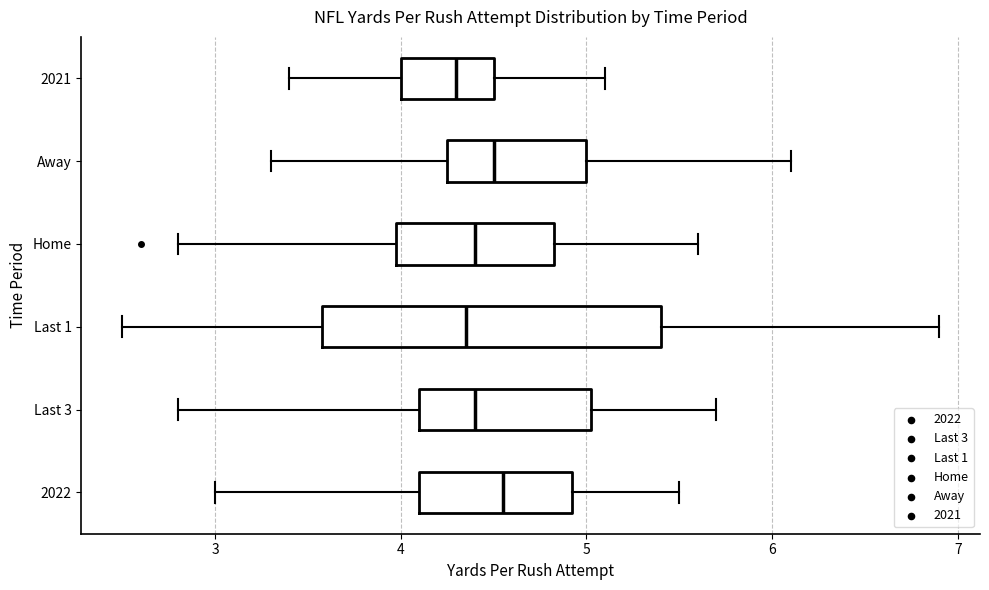

Reading bottom to top, transcribe this box plot: for each box, give where its median line is, the range the box spans, and where its two whiskers end, as read against the x-axis. The values are not printed on the chart, so give them approximately, as read against the axis.

2022: median 4.6, box 4.1 to 4.9, whiskers 3.0 to 5.5
Last 3: median 4.4, box 4.1 to 5.0, whiskers 2.8 to 5.7
Last 1: median 4.4, box 3.6 to 5.4, whiskers 2.5 to 6.9
Home: median 4.4, box 4.0 to 4.8, whiskers 2.8 to 5.6
Away: median 4.5, box 4.3 to 5.0, whiskers 3.3 to 6.1
2021: median 4.3, box 4.0 to 4.5, whiskers 3.4 to 5.1